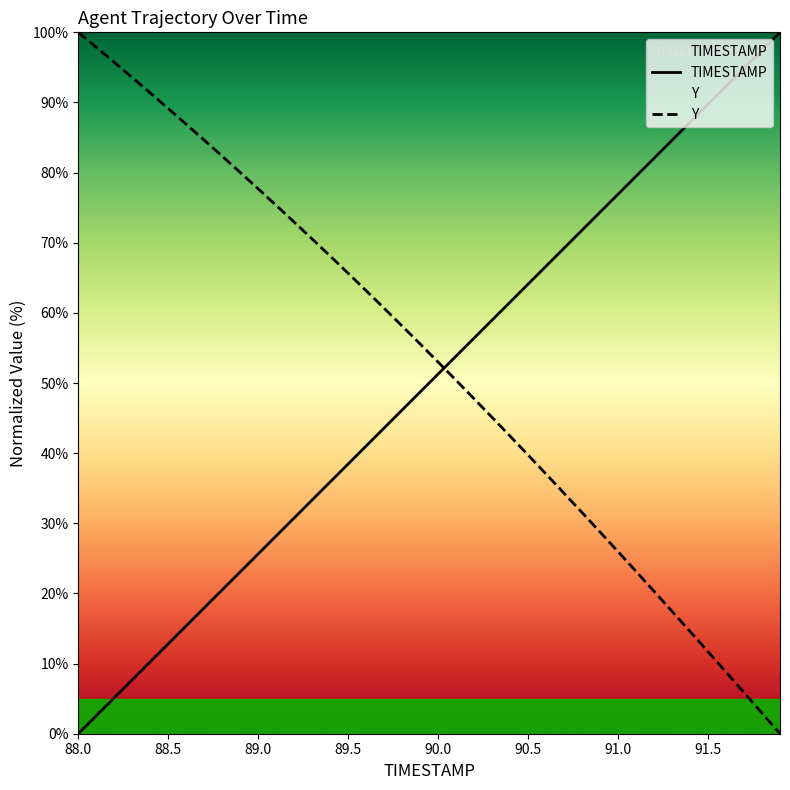

True or false: TIMESTAMP and Y intersect in this chart.

True